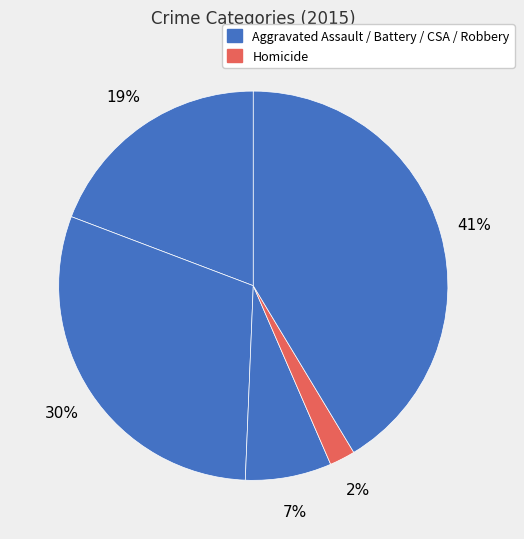

How many slices are in this pie chart?

5